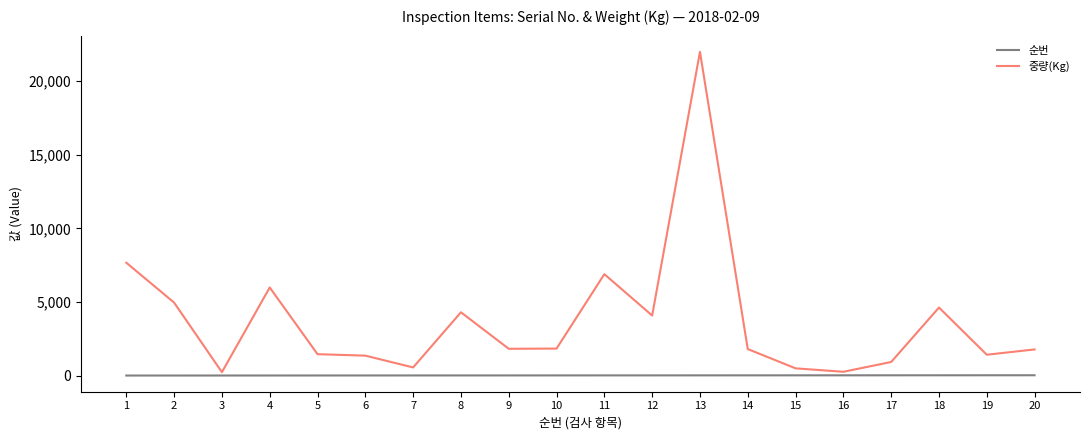

At which category does the chart reach its peak across all series?

13